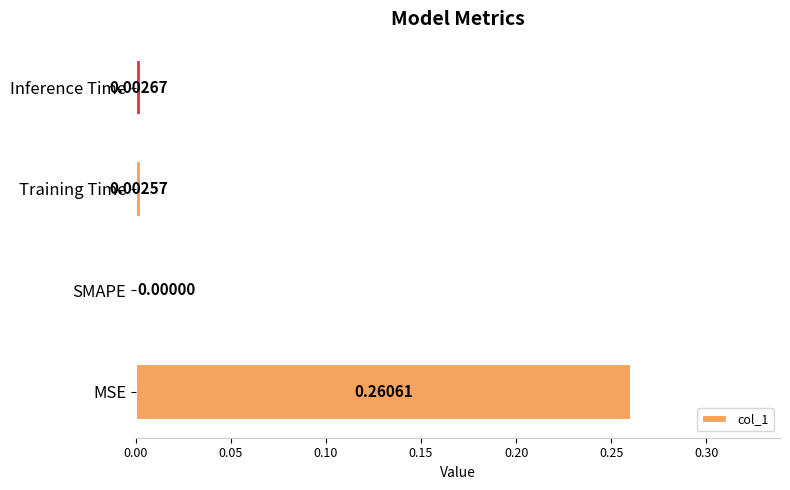

Which category has the highest value across all series?

MSE